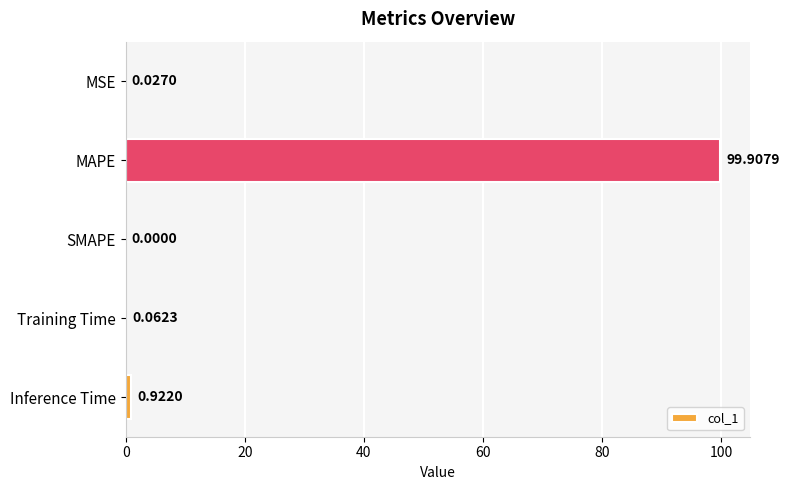

At which label is the value closest to 49?

Inference Time